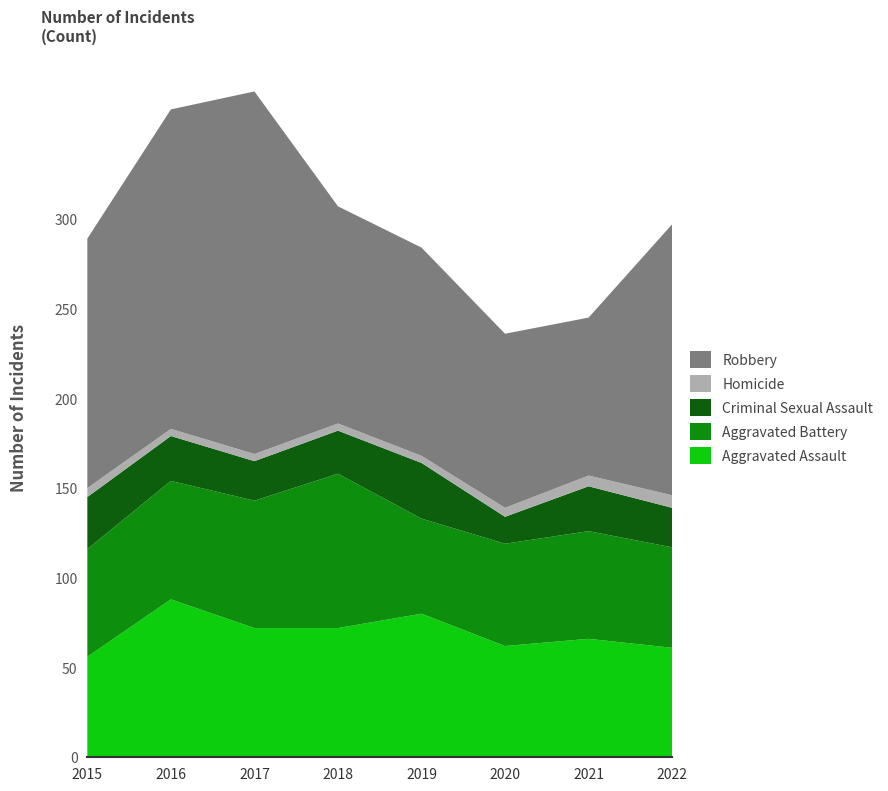

Reading left to right, transcribe all the data shown in this chart.

Aggravated Assault: 56	88	72	72	80	62	66	61
Aggravated Battery: 60	66	71	86	53	57	60	56
Criminal Sexual Assault: 29	25	22	24	31	15	25	22
Homicide: 5	4	4	4	4	5	6	7
Robbery: 139	178	202	121	116	97	88	151